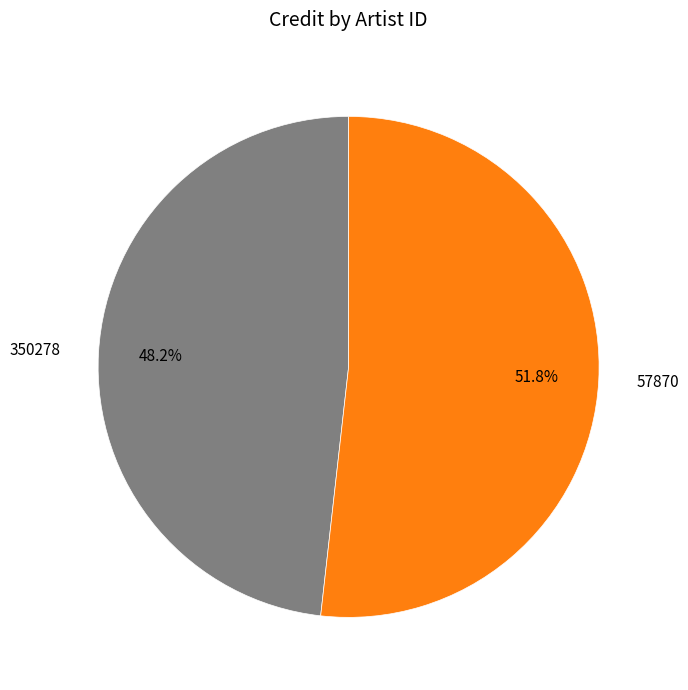

To the nearest percent, what is the combined percentage of 57870 and 350278?

100%